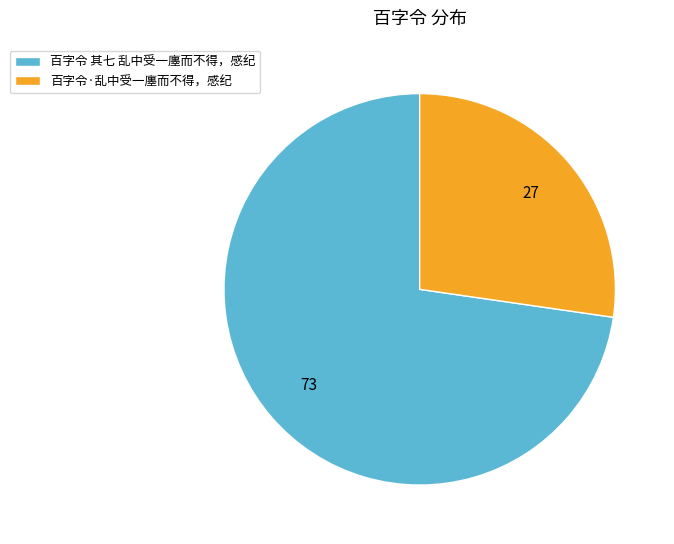

The 百字令 其七 乱中受一廛而不得，感纪 slice represents 82% of the pie. True or false?

False